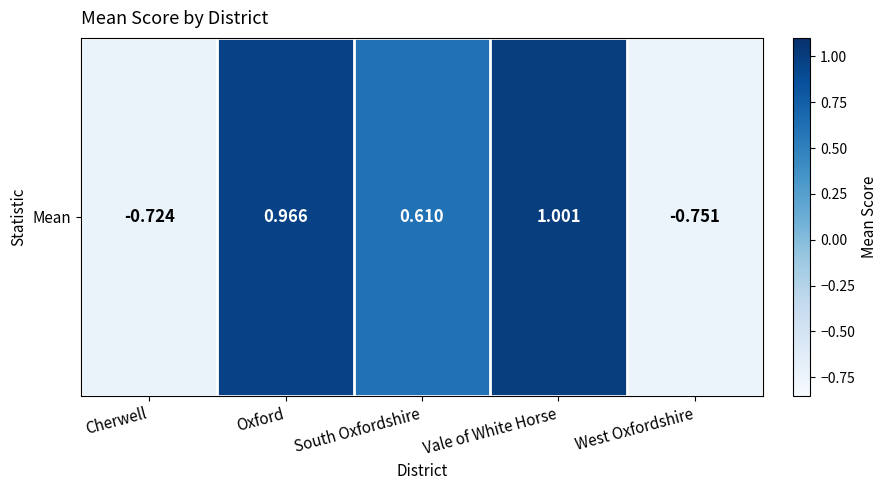

What is the difference between the maximum and minimum values?

1.8